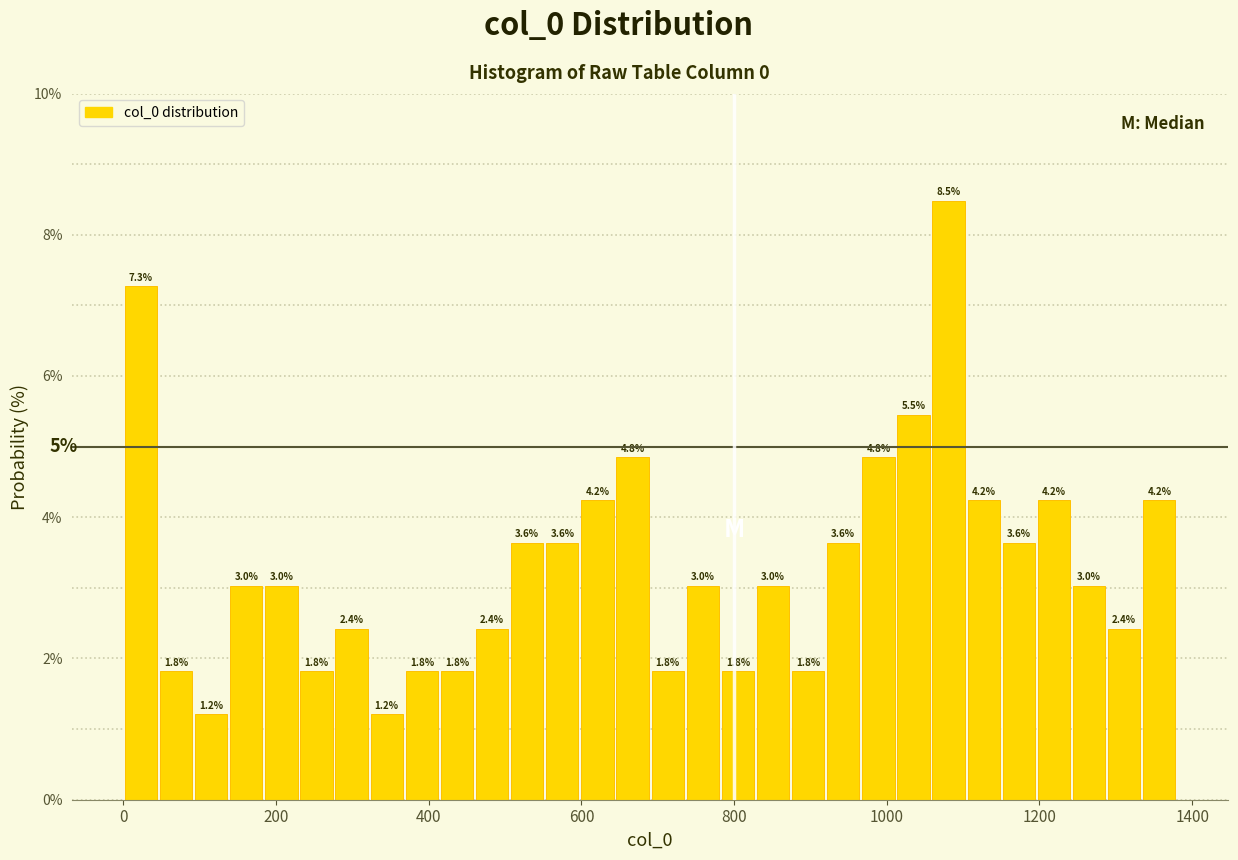

Read against the x-axis, roughly where is the centre of the tallest bar?

1080